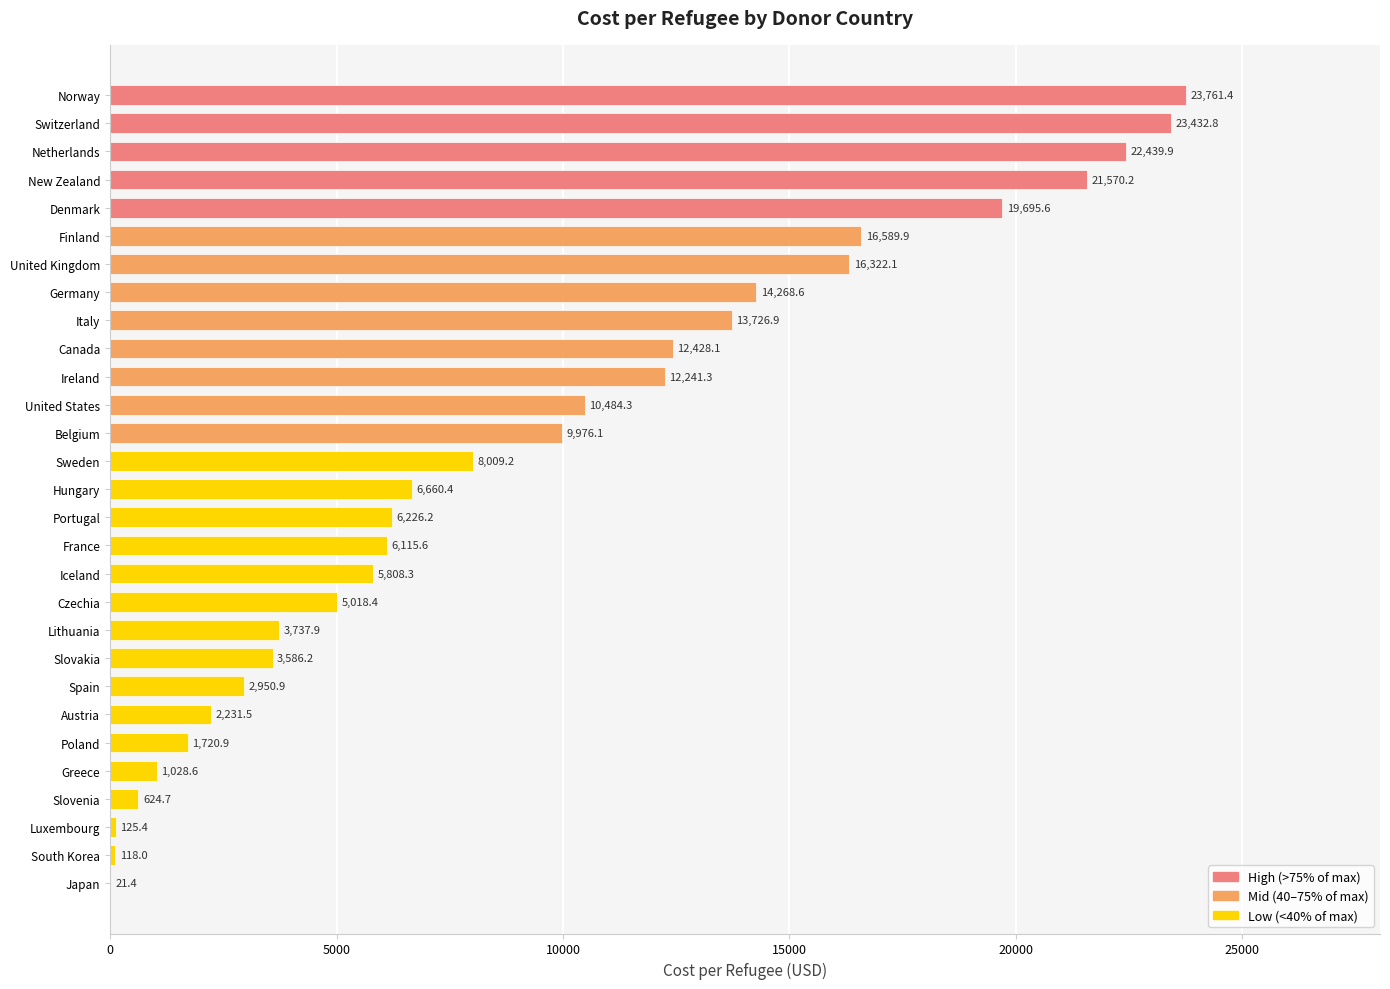

At which label is the value closest to 11891?

Ireland